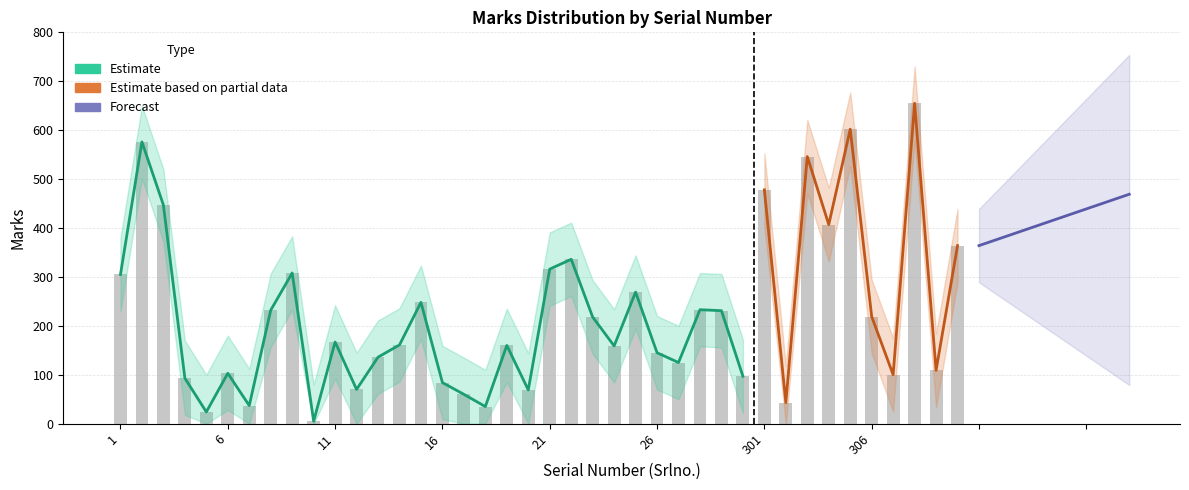

How many data points in Marks_lower are less than 92?

20